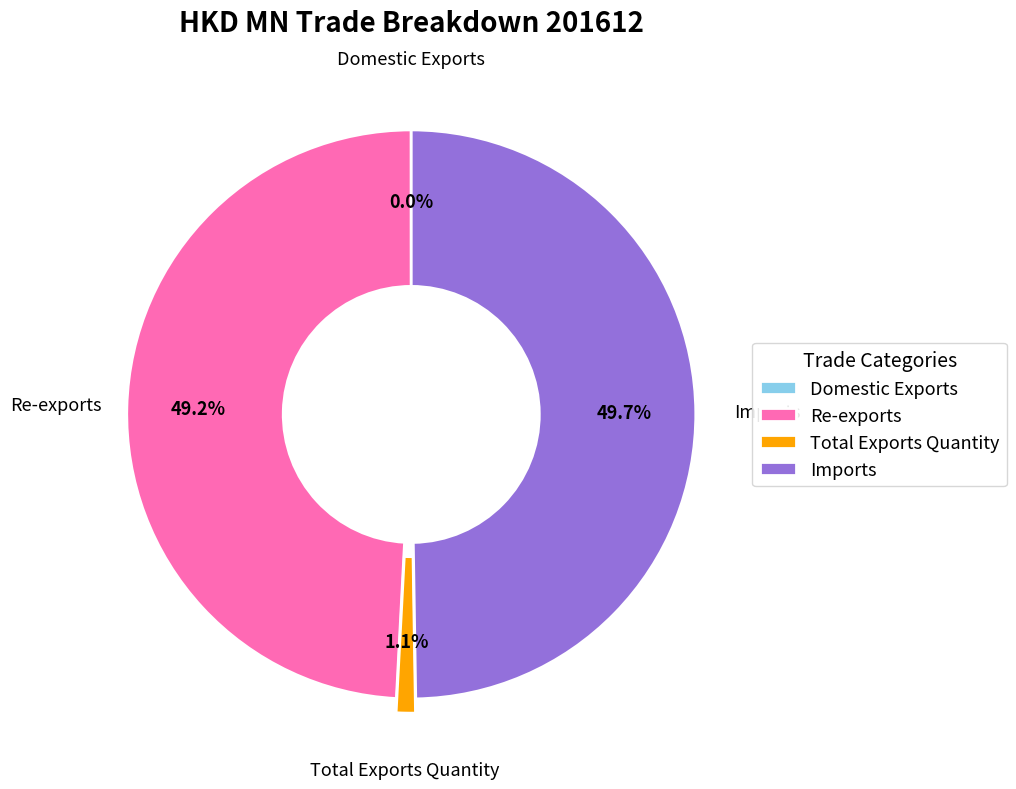

To the nearest percent, what percentage of the pie is Imports?

50%